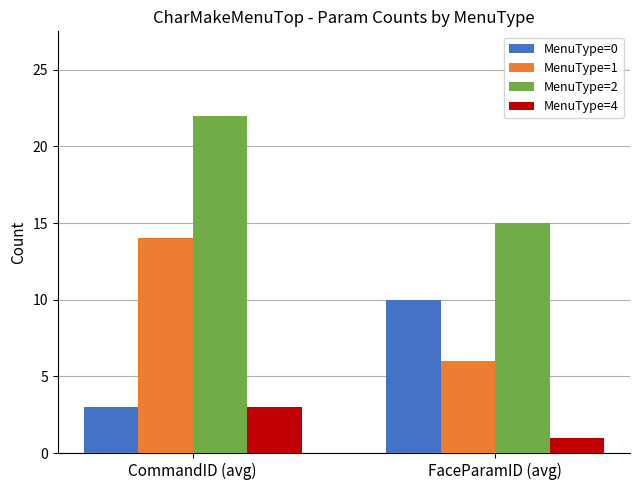

What position from the right is CommandID (avg)?

2